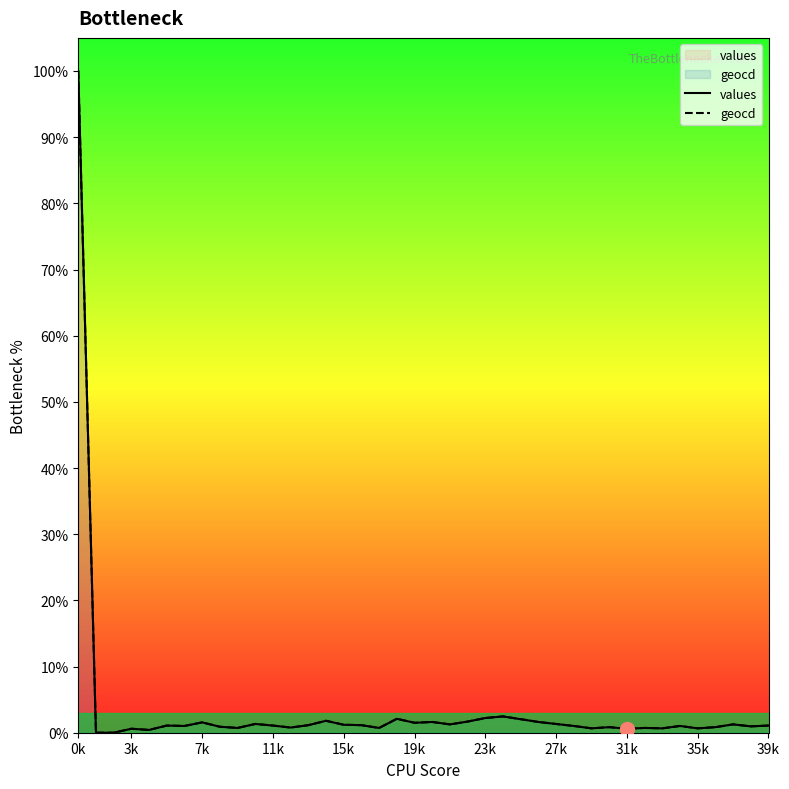

True or false: values and geocd intersect in this chart.

False